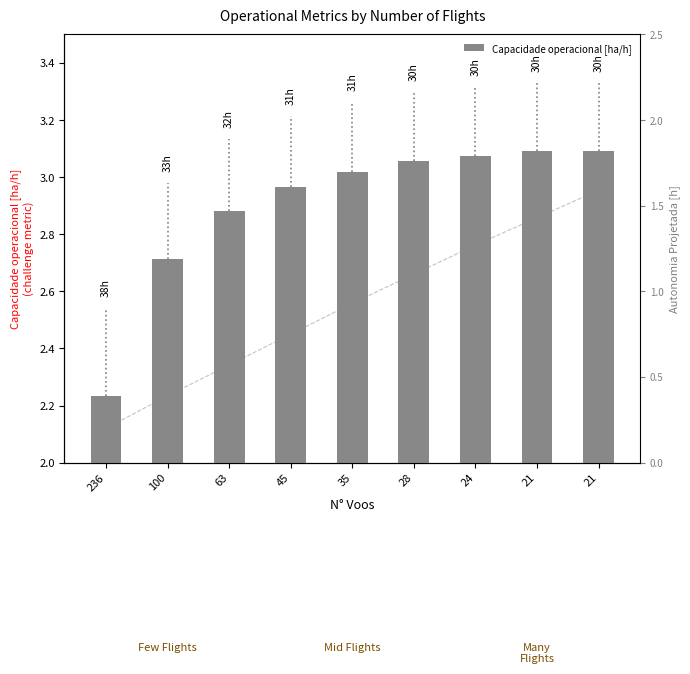

Are the bars grouped side by side (vs. stacked)?

No